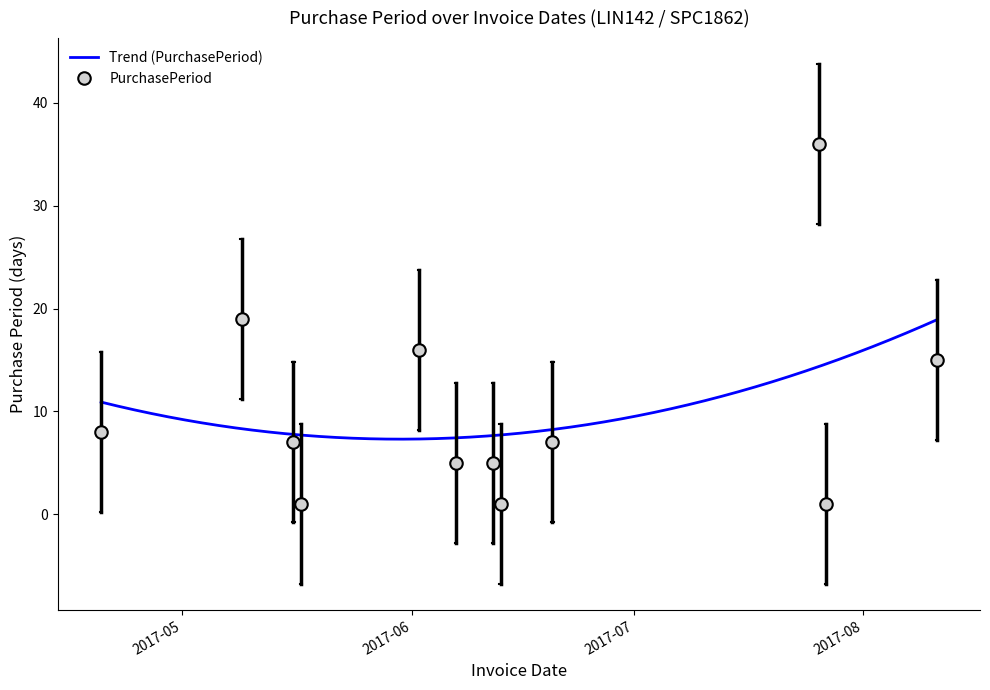

List the labels in order of value, largest first.

2017-07-26, 2017-05-09, 2017-06-02, 2017-08-11, 2017-04-20, 2017-05-16, 2017-06-20, 2017-06-07, 2017-06-12, 2017-05-17, 2017-06-13, 2017-07-27